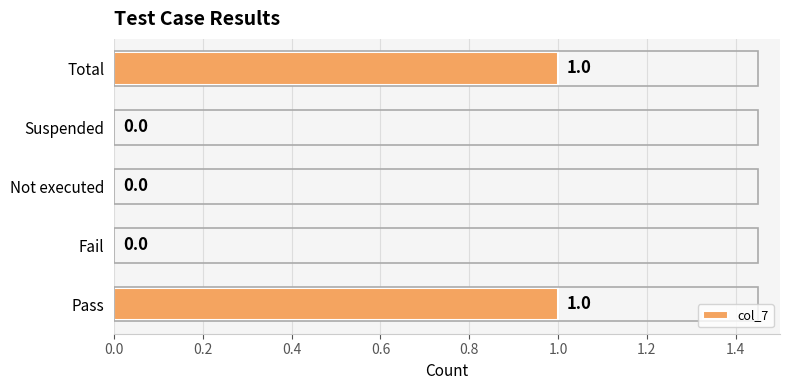

What is the change in value from Not executed to Total?

+1